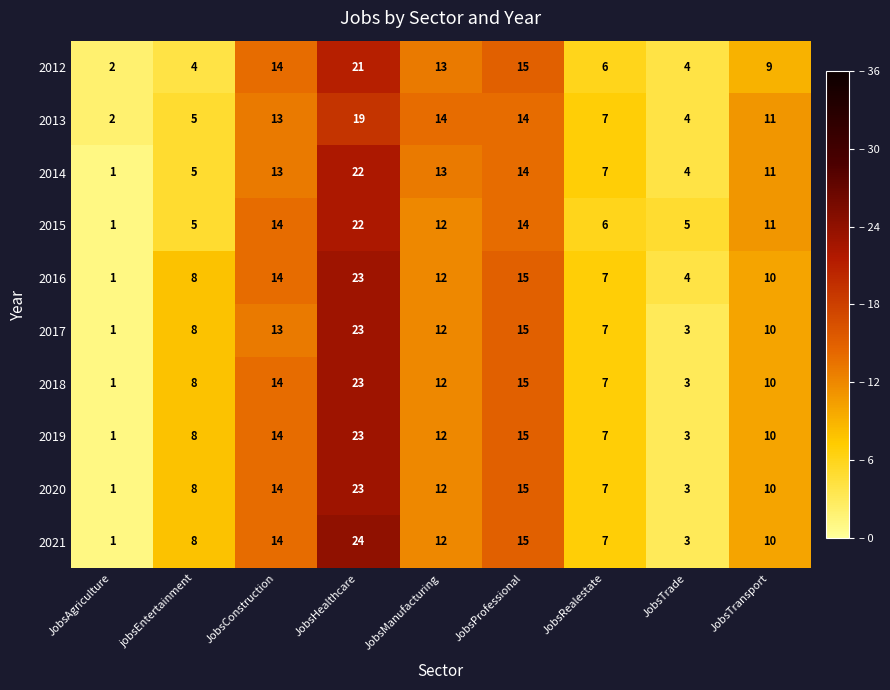

How many data points in 2017 are less than 10?

4